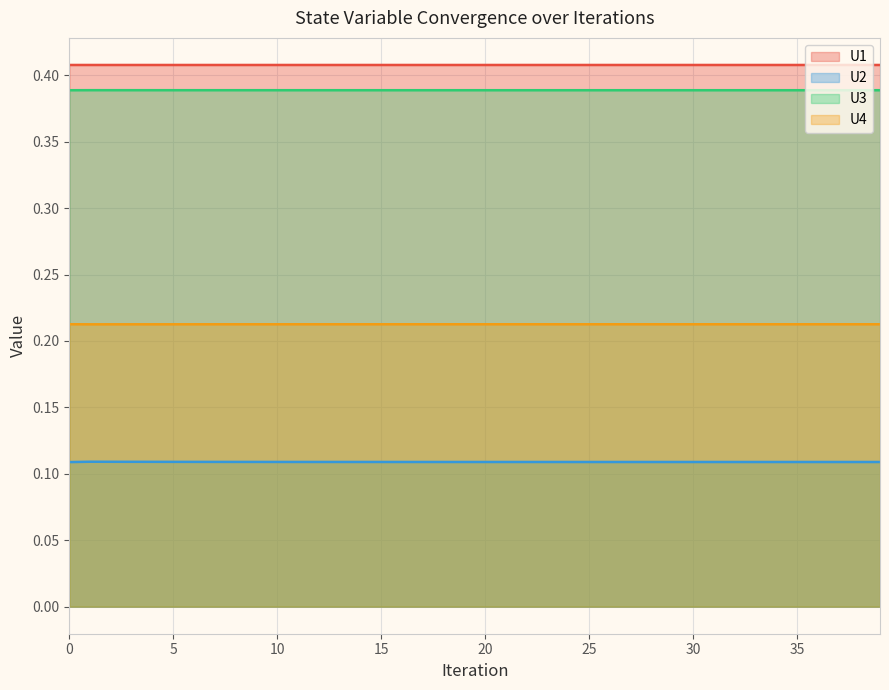

Reading left to right, list all the values displayed in this chart.

U1: 0.4	0.4	0.4	0.4	0.4	0.4	0.4	0.4	0.4	0.4	0.4	0.4	0.4	0.4	0.4	0.4	0.4	0.4	0.4	0.4	0.4	0.4	0.4	0.4	0.4	0.4	0.4	0.4	0.4	0.4	0.4	0.4	0.4	0.4	0.4	0.4	0.4	0.4	0.4	0.4
U2: 0.1	0.1	0.1	0.1	0.1	0.1	0.1	0.1	0.1	0.1	0.1	0.1	0.1	0.1	0.1	0.1	0.1	0.1	0.1	0.1	0.1	0.1	0.1	0.1	0.1	0.1	0.1	0.1	0.1	0.1	0.1	0.1	0.1	0.1	0.1	0.1	0.1	0.1	0.1	0.1
U3: 0.4	0.4	0.4	0.4	0.4	0.4	0.4	0.4	0.4	0.4	0.4	0.4	0.4	0.4	0.4	0.4	0.4	0.4	0.4	0.4	0.4	0.4	0.4	0.4	0.4	0.4	0.4	0.4	0.4	0.4	0.4	0.4	0.4	0.4	0.4	0.4	0.4	0.4	0.4	0.4
U4: 0.2	0.2	0.2	0.2	0.2	0.2	0.2	0.2	0.2	0.2	0.2	0.2	0.2	0.2	0.2	0.2	0.2	0.2	0.2	0.2	0.2	0.2	0.2	0.2	0.2	0.2	0.2	0.2	0.2	0.2	0.2	0.2	0.2	0.2	0.2	0.2	0.2	0.2	0.2	0.2